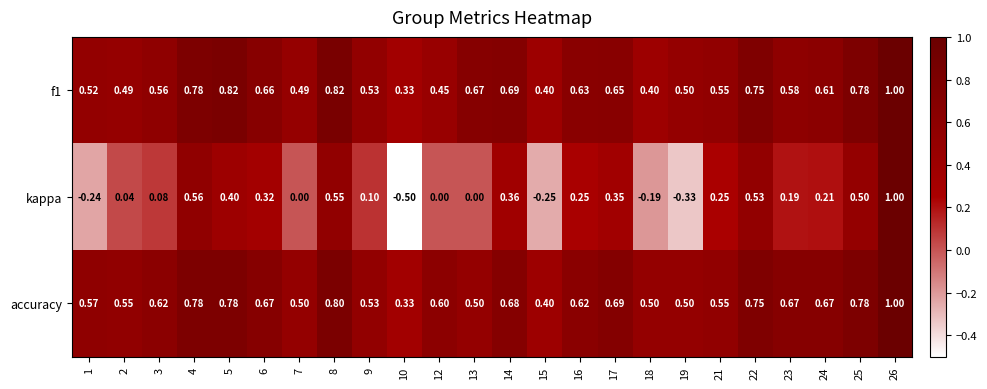

Which series has the largest total across all categories?

accuracy